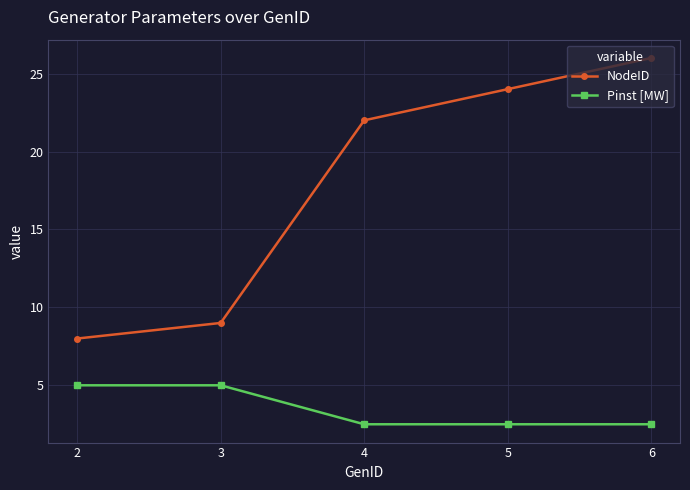

What is the total value across all series at 5?

26.5